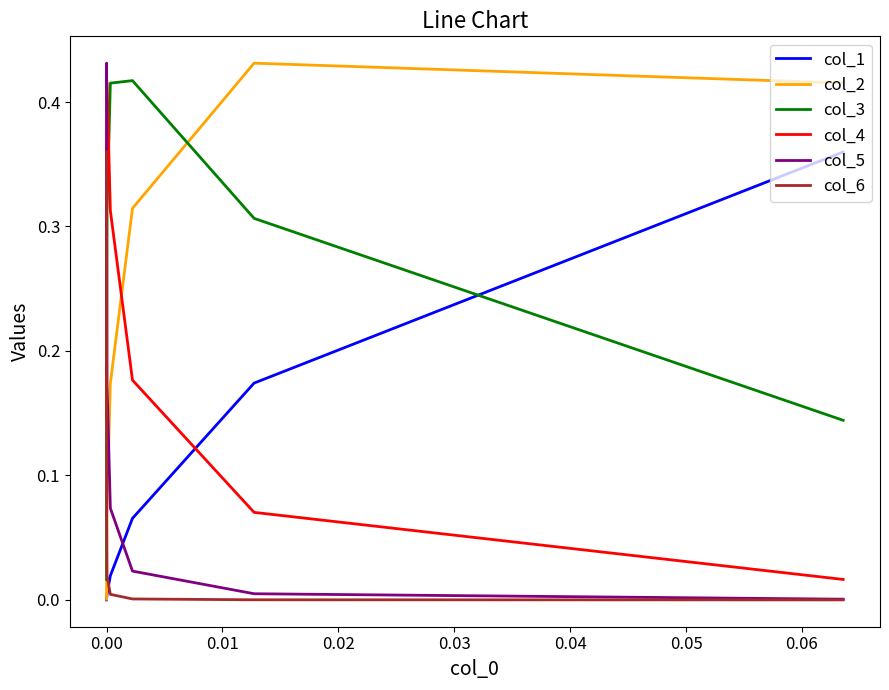

What is the maximum value shown in the chart?

0.4